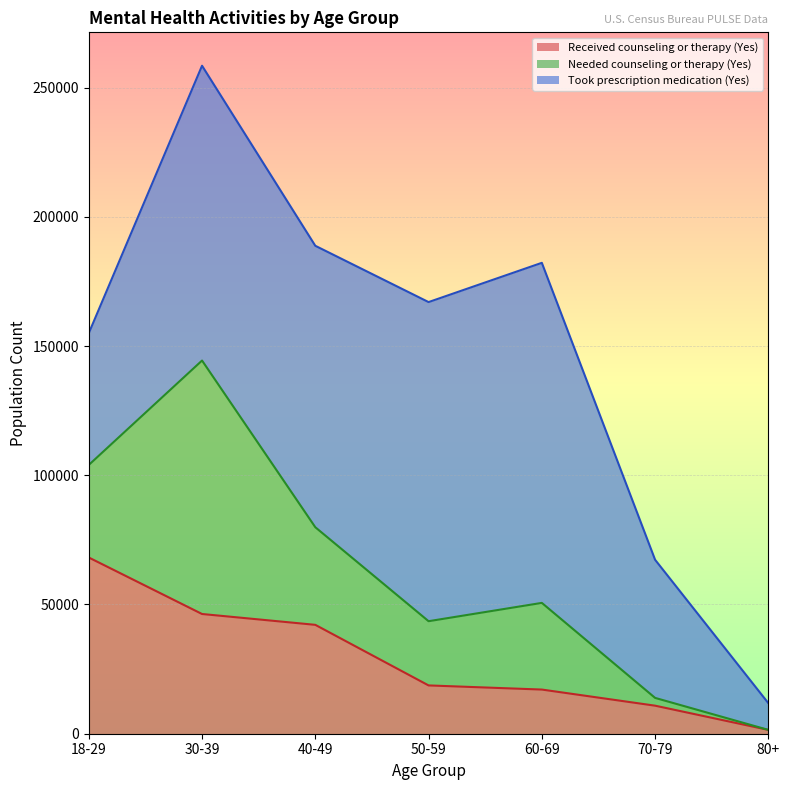

What is the label of the 2nd point from the left?

30-39